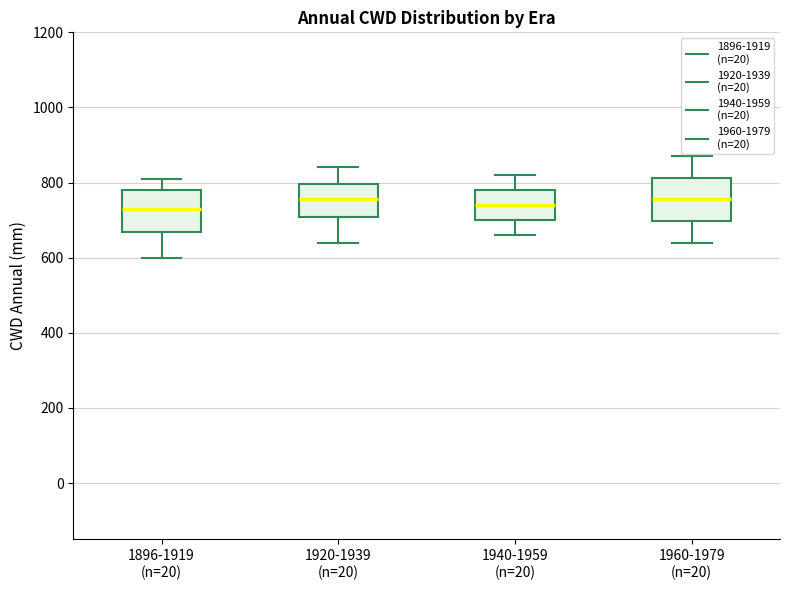

Reading left to right, read every box against the y-axis: the position of its median line, the range the box covers, and the ends of its whiskers. The values are not printed on the chart, so give them approximately, as read against the axis.

1896-1919 (n=20): median 740, box 660 to 780, whiskers 600 to 820
1920-1939 (n=20): median 760, box 700 to 800, whiskers 640 to 840
1940-1959 (n=20): median 740, box 700 to 780, whiskers 660 to 820
1960-1979 (n=20): median 760, box 700 to 820, whiskers 640 to 880